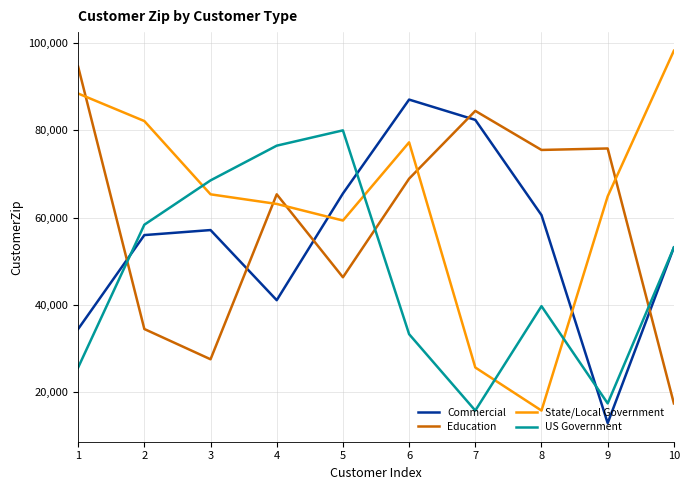

What is the minimum value for State/Local Government?

15743